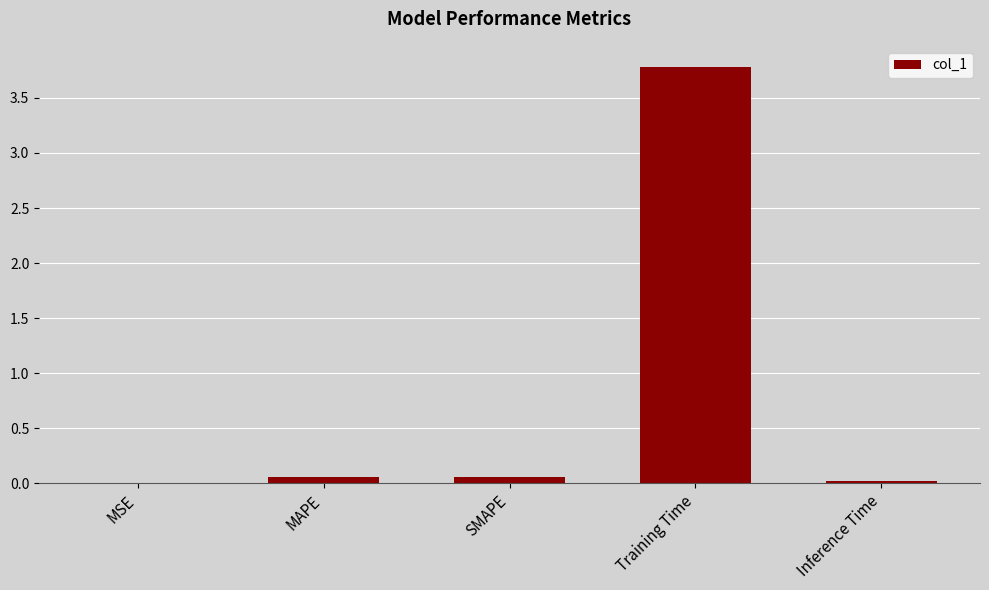

Which label corresponds to the largest value in the chart?

Training Time